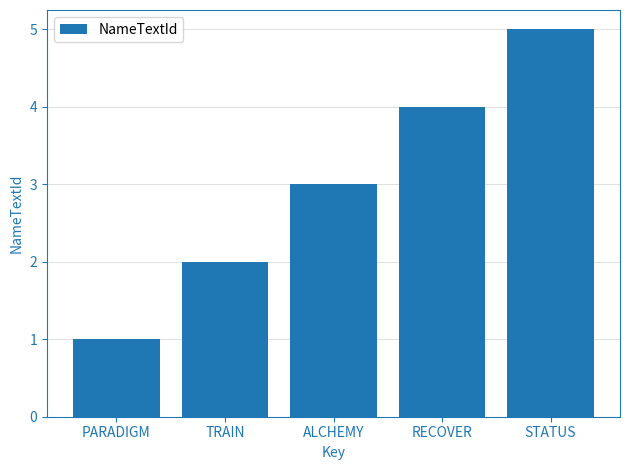

Does the chart contain any negative values?

No